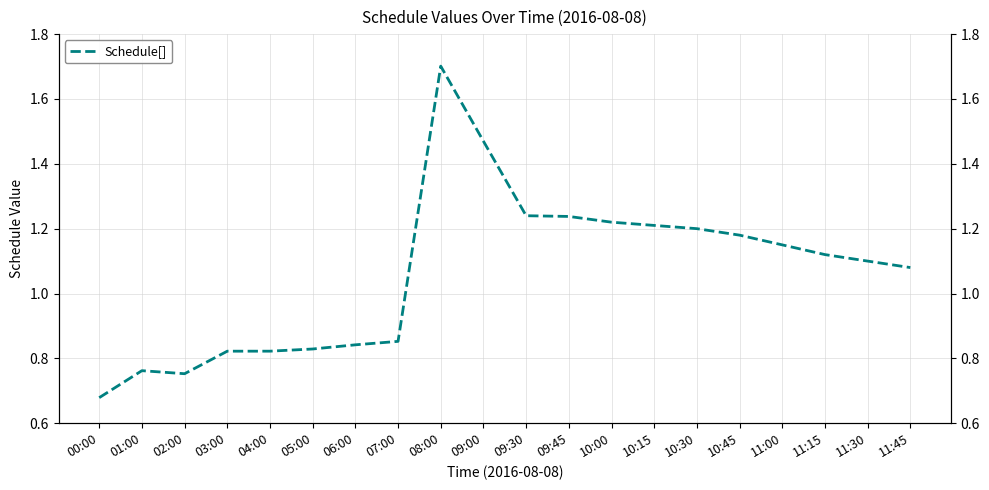

List the labels in order of value, smallest first.

00:00, 02:00, 01:00, 03:00, 04:00, 05:00, 06:00, 07:00, 11:45, 11:30, 11:15, 11:00, 10:45, 10:30, 10:15, 10:00, 09:45, 09:30, 09:00, 08:00